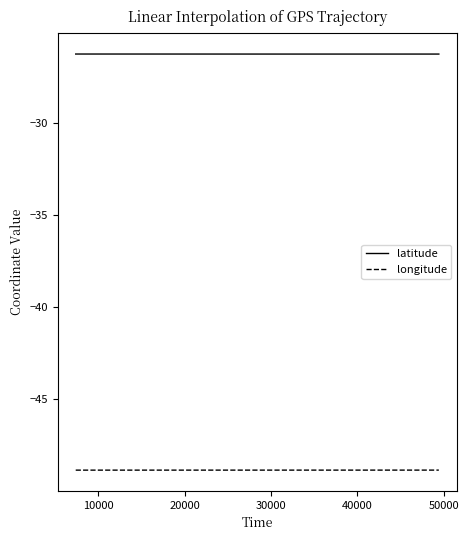

What is the maximum value shown in the chart?

-26.3